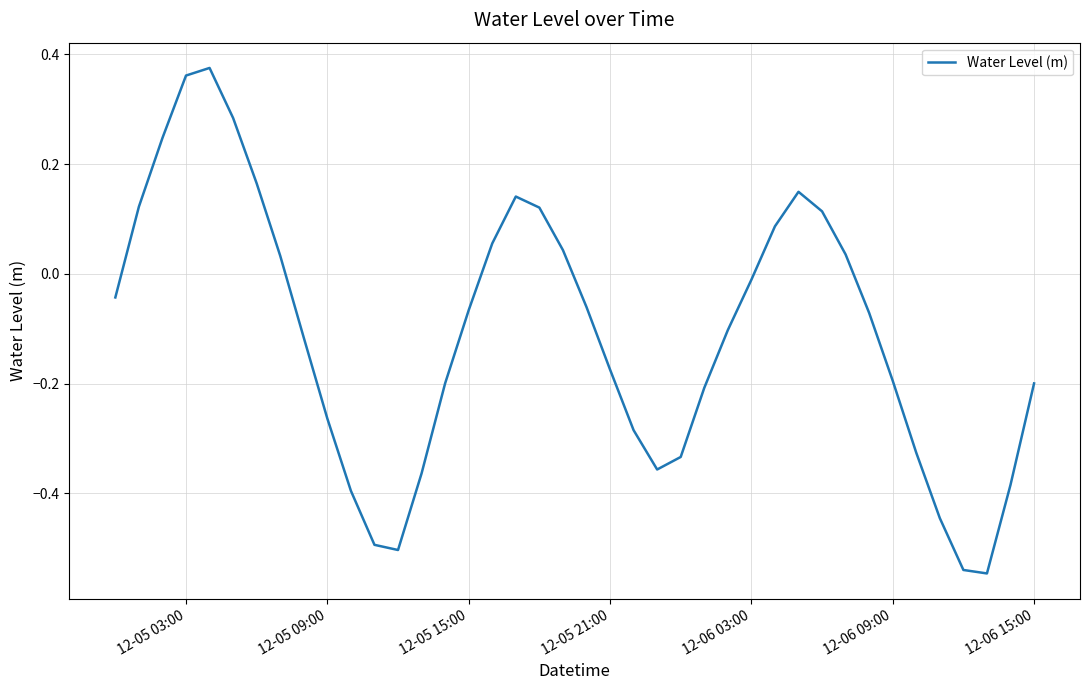

What is the difference between the maximum and minimum values?

0.9